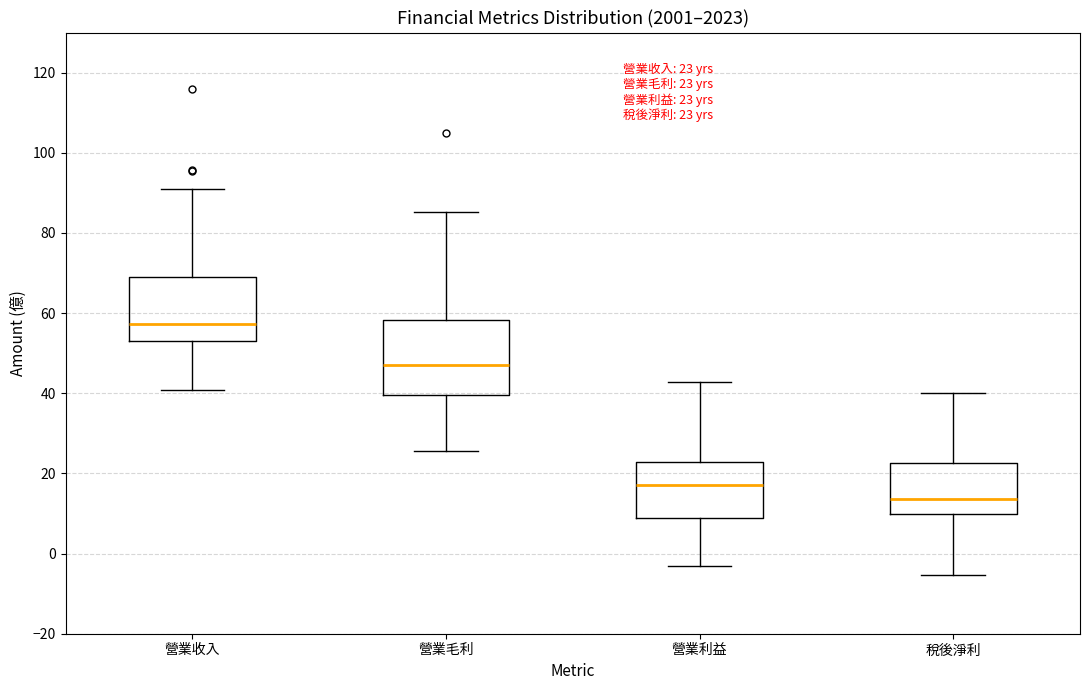

Which box has the highest median line?

營業收入